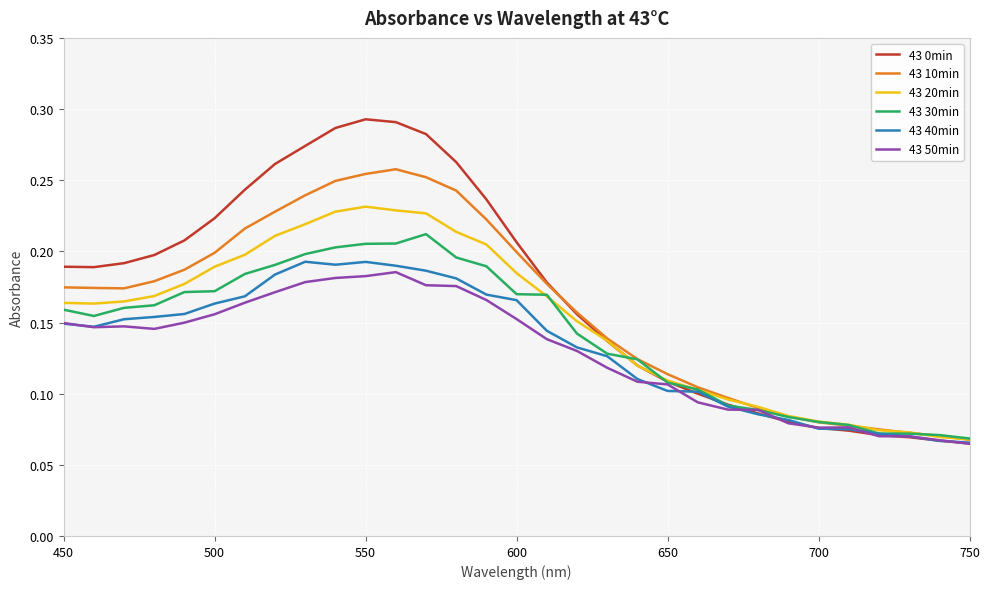

Which series has the widest spread of values?

43 0min